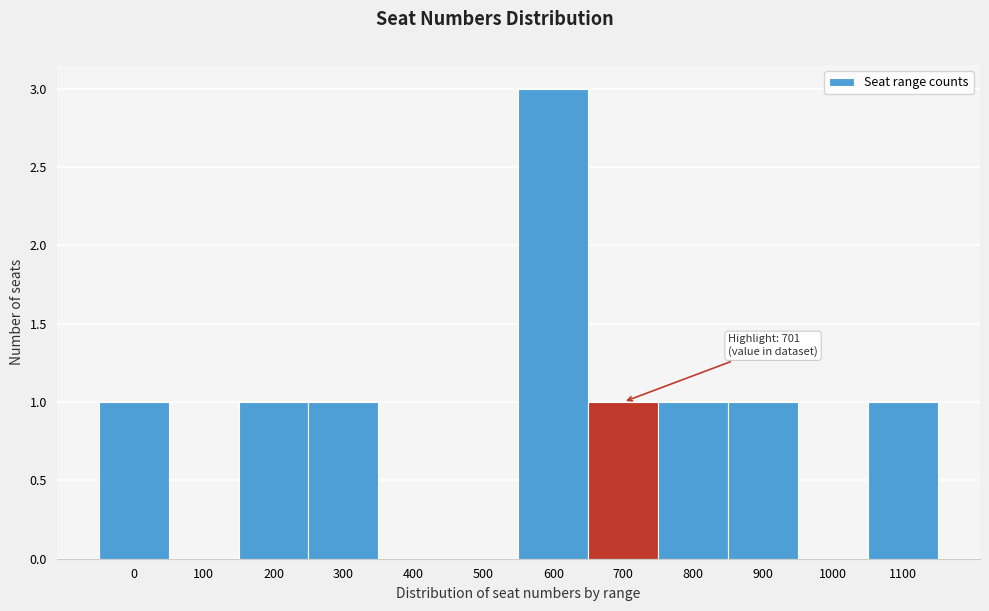

Reading right to left, what are all the values shown in this chart?

1100=1	1000=0	900=1	800=1	700=1	600=3	500=0	400=0	300=1	200=1	100=0	0=1